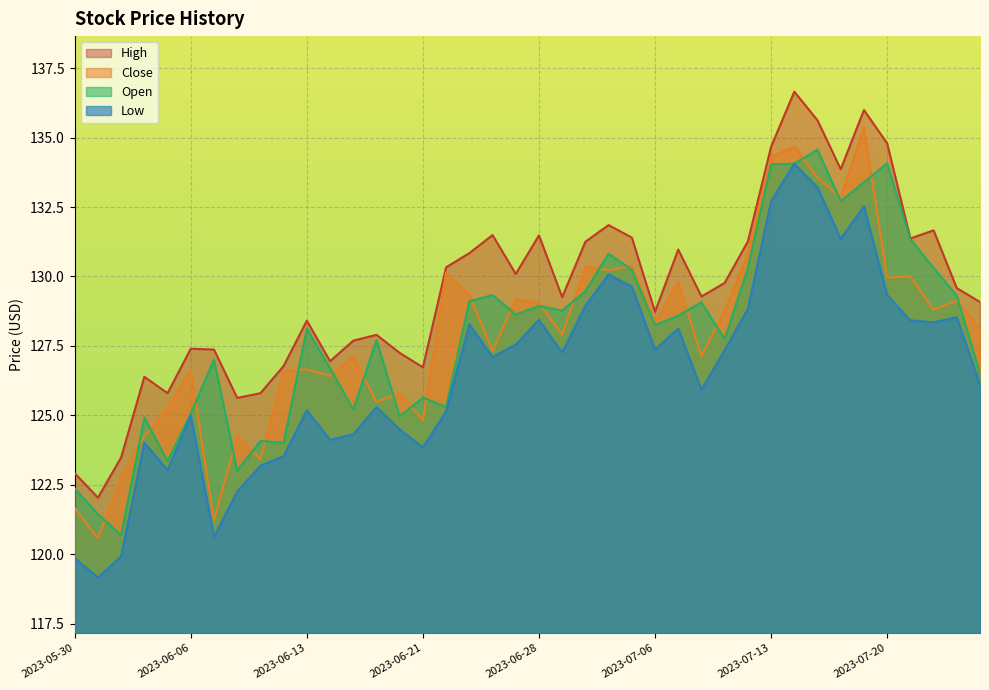

What is the label of the 35th point from the right?

2023-06-06